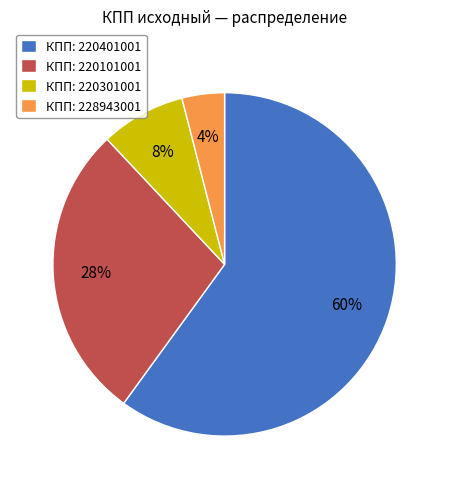

Which category has the biggest portion of the pie?

КПП: 220401001